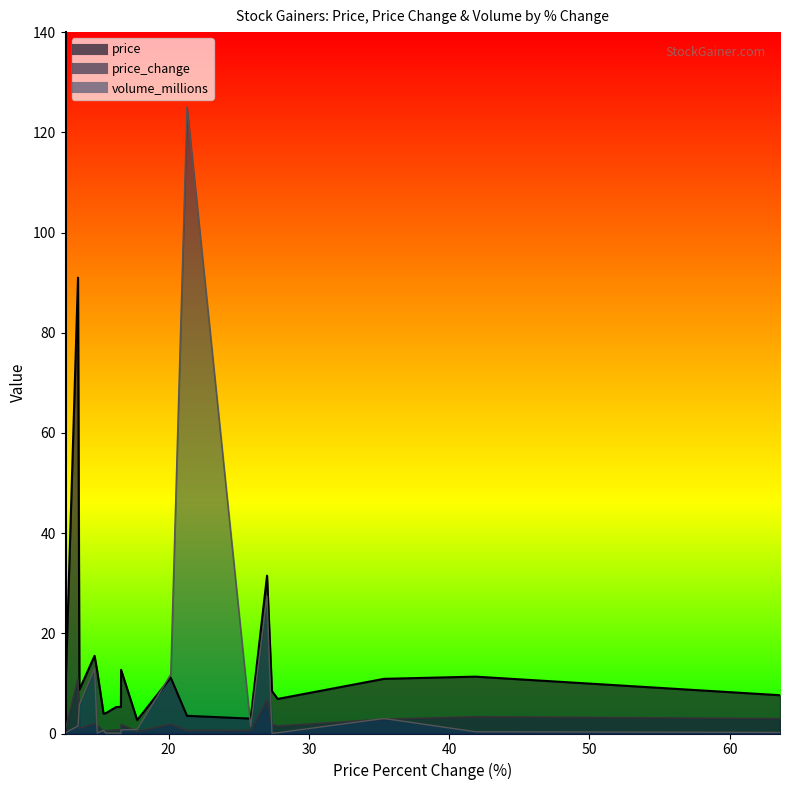

What is the spread (max minus min) of values at 63.6?

7.4